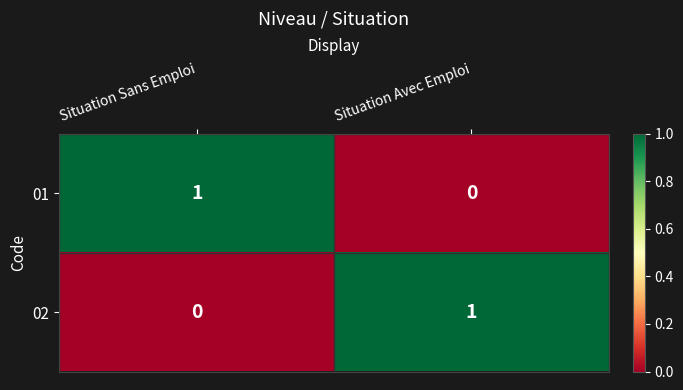

Is it true that 01 equals 2 at Situation Sans Emploi?

False